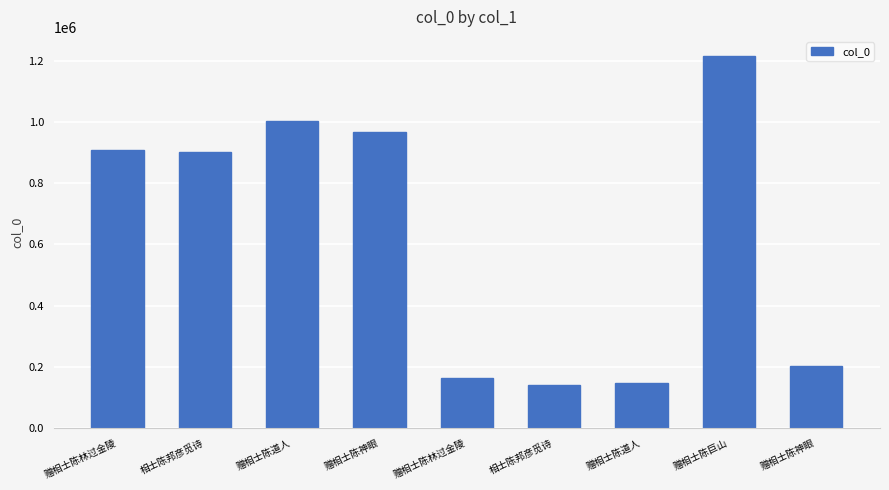

How many distinct data groups are displayed?

1